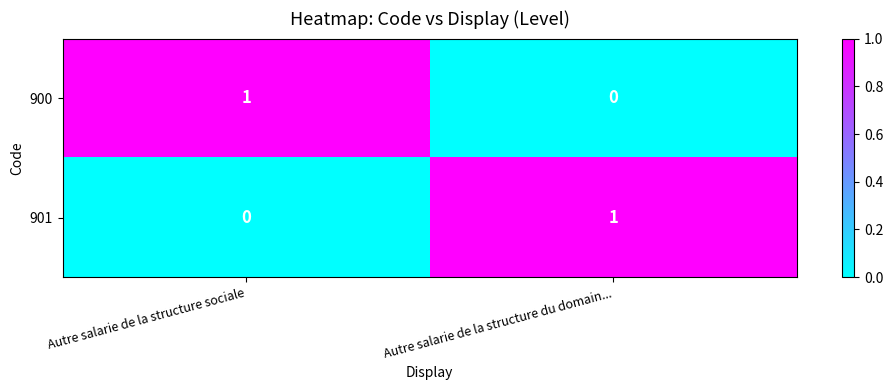

What is the difference between the highest and lowest values at Autre salarie de la structure du domain...?

1